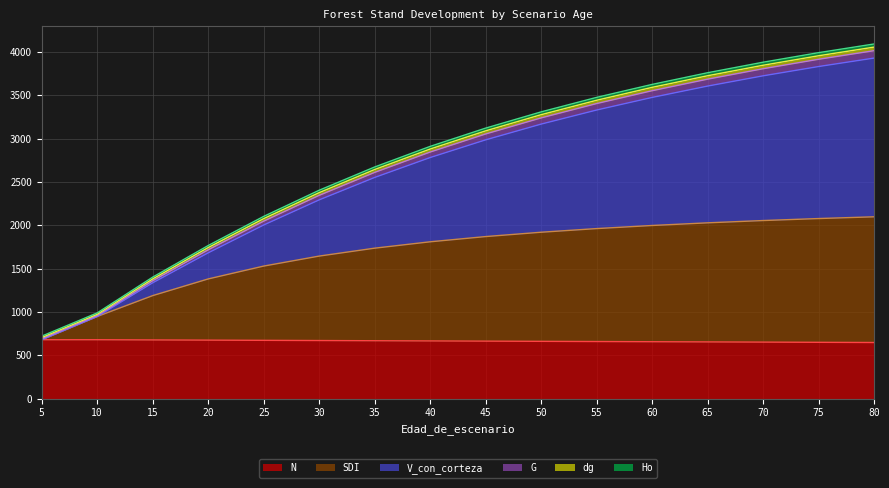

What is the maximum value for N?

679.1